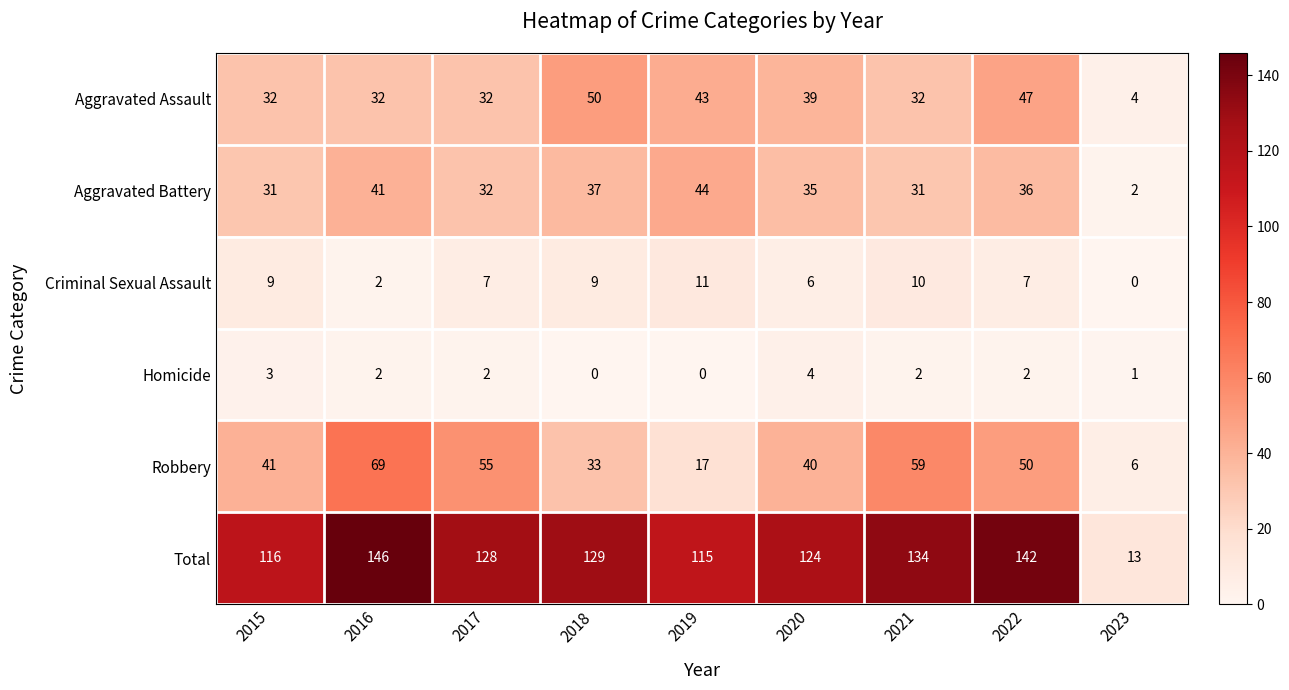

Rank the series by their maximum value, from highest to lowest.

Total, Robbery, Aggravated Assault, Aggravated Battery, Criminal Sexual Assault, Homicide